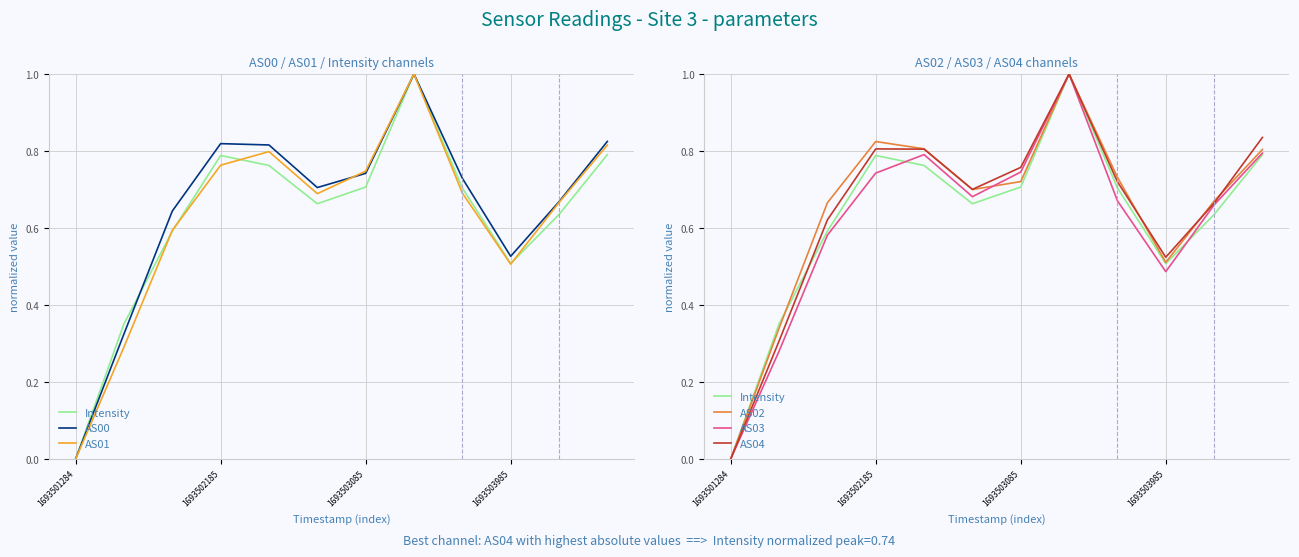

Which has a higher value, 1693503085 or 1693503985?

1693503085